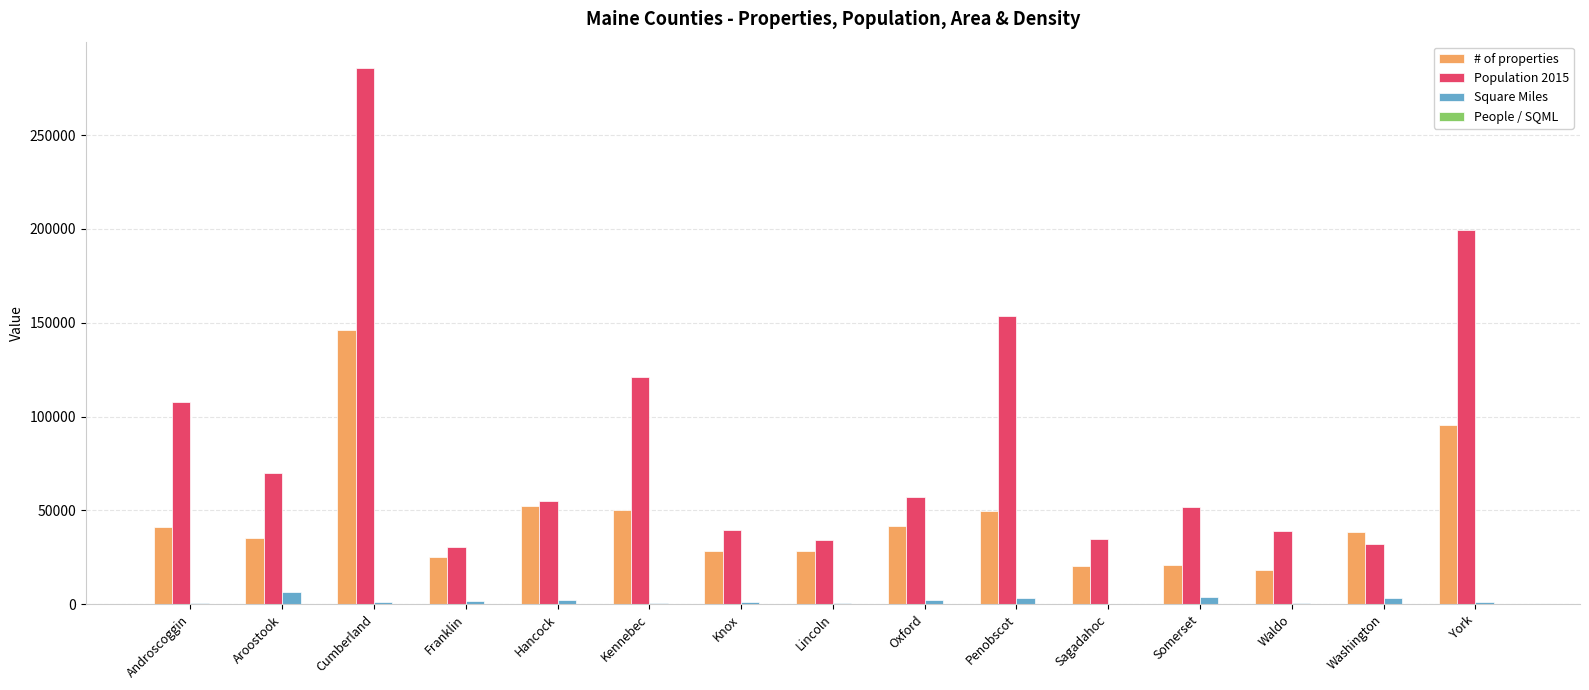

Where is # of properties nearest to the value 82195?

York